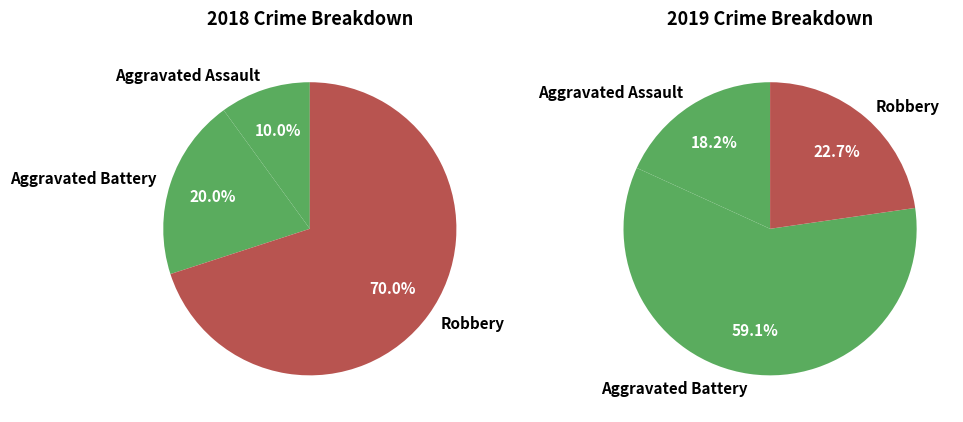

Count the number of slices in the pie.

3